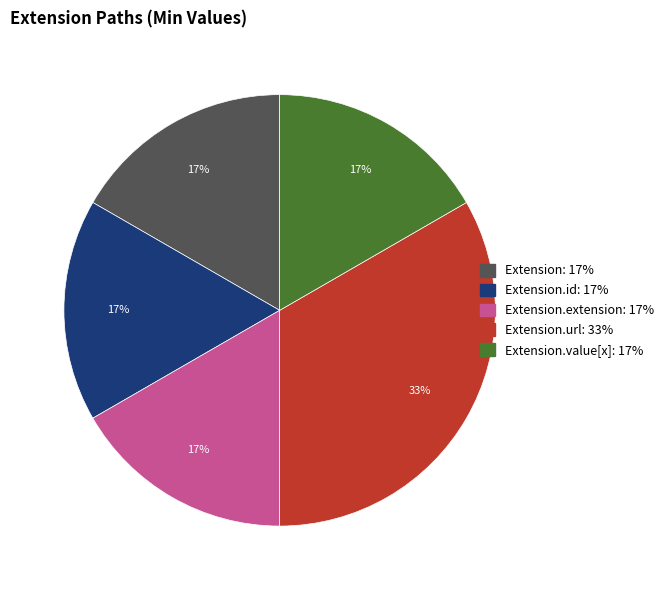

Does any single category account for the majority?

No